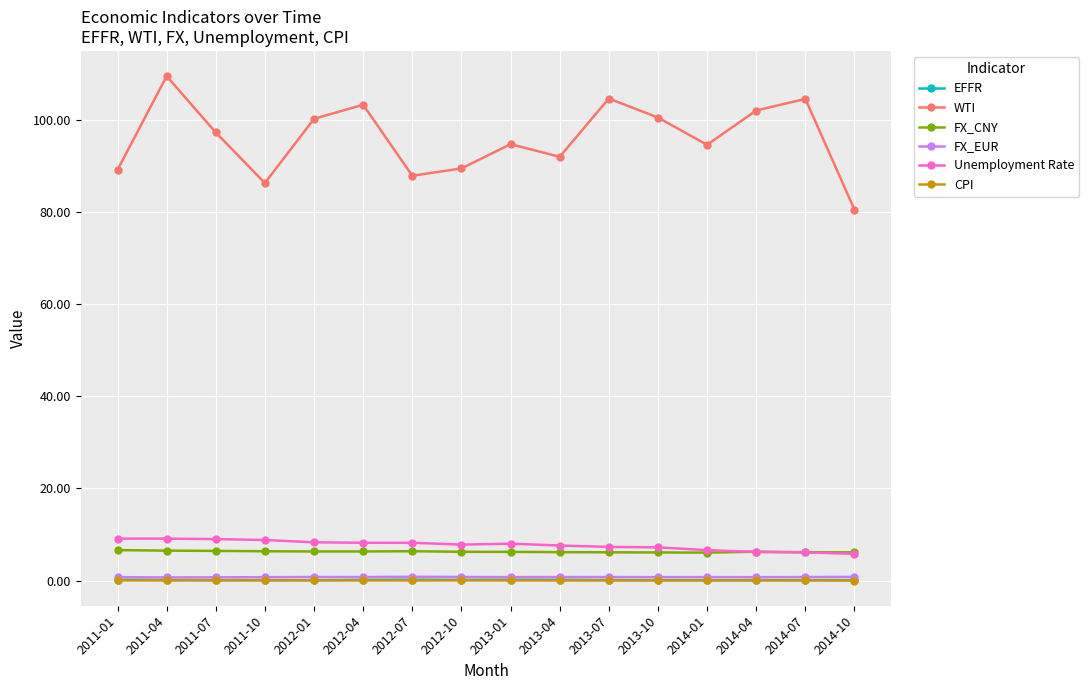

What is the difference between the maximum and minimum values in the WTI series?

29.0